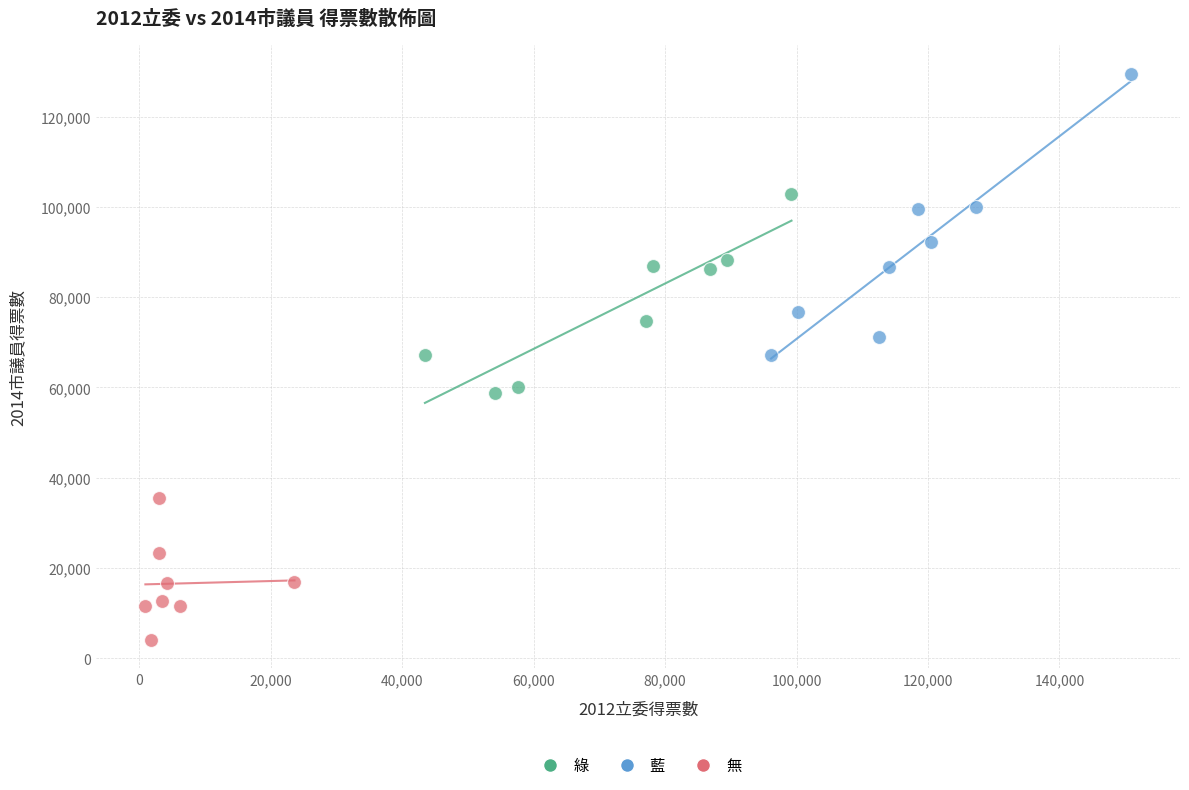

What are all the series names shown in the legend?

綠, 藍, 無